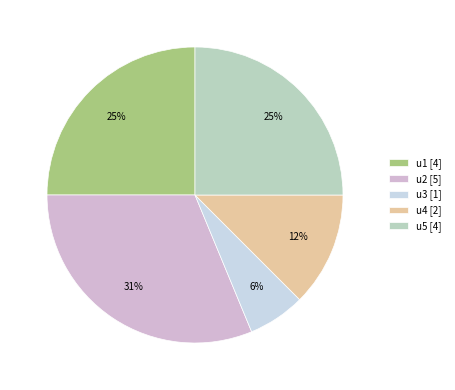

How many slices are in this pie chart?

5